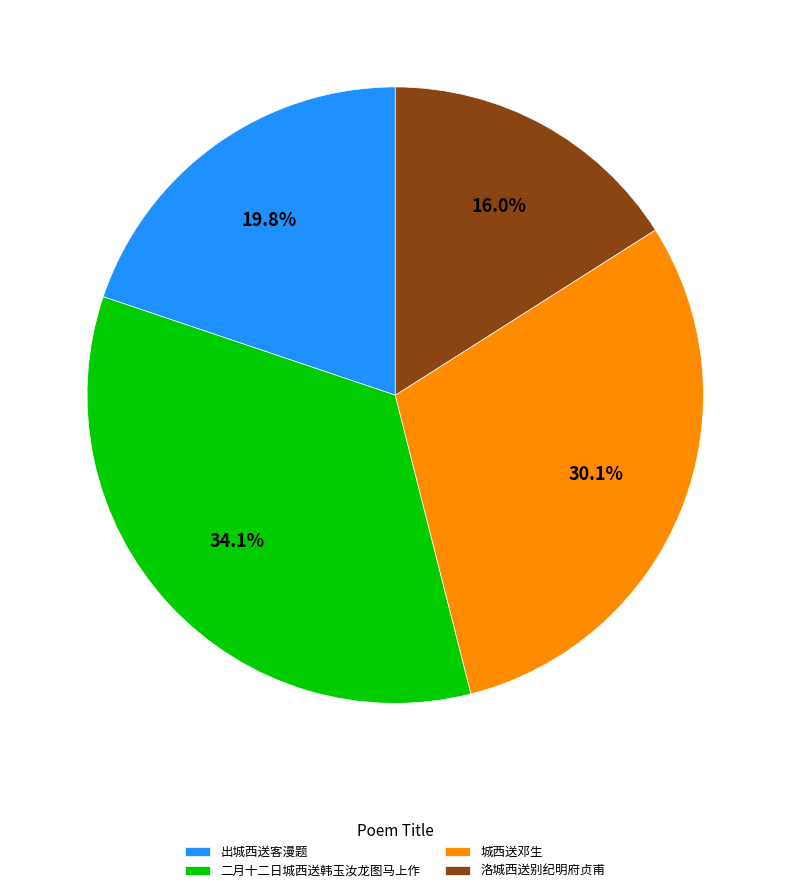

What is the smallest slice in the pie chart?

洛城西送别纪明府贞甫